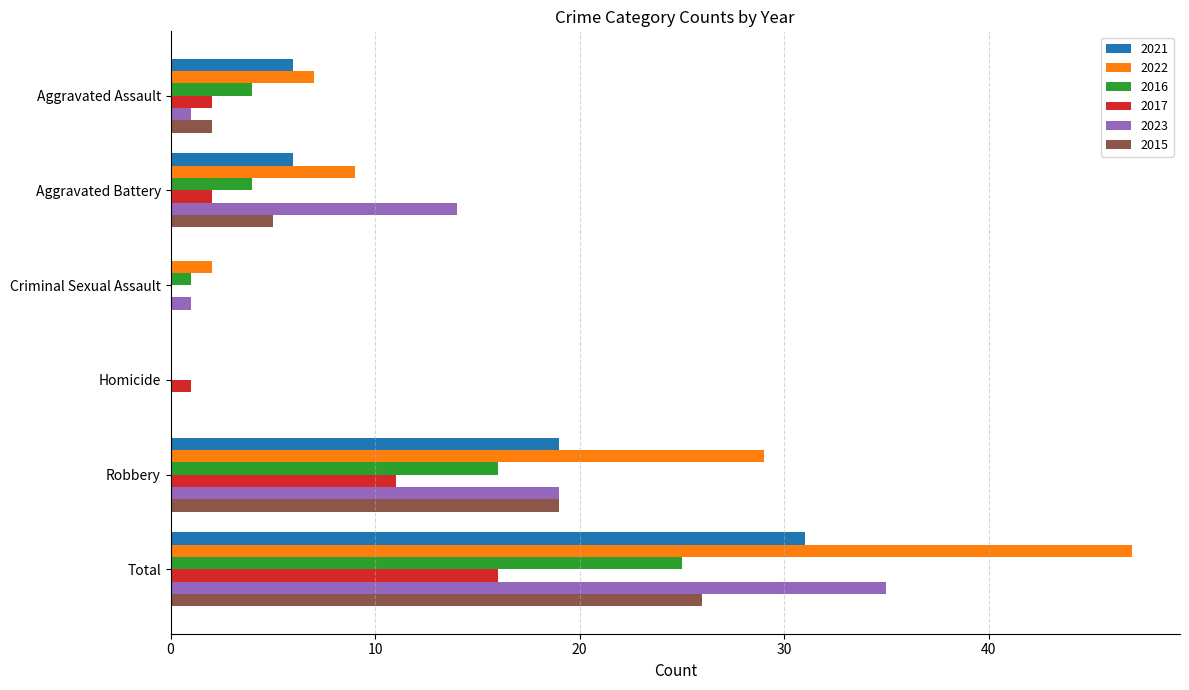

Which series has the widest spread of values?

2022